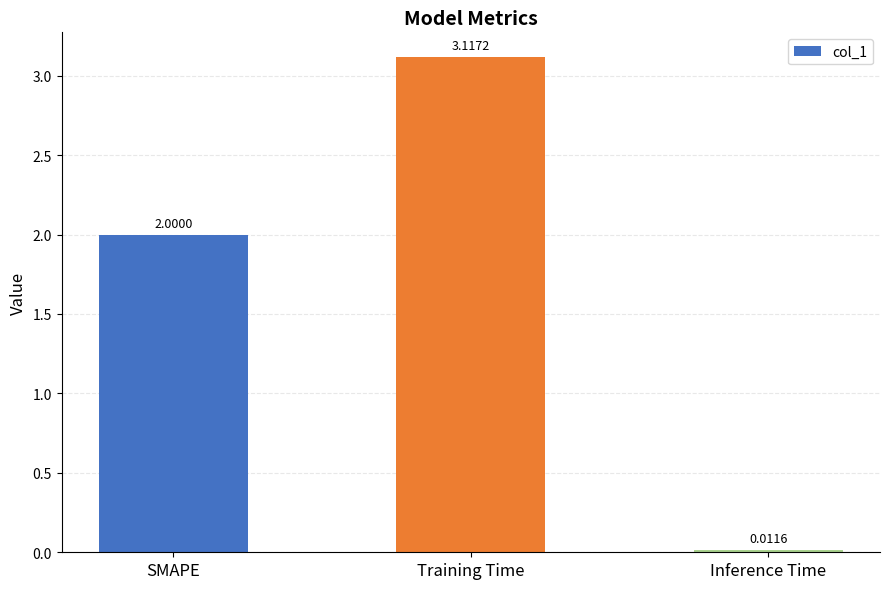

Does the chart contain any negative values?

No